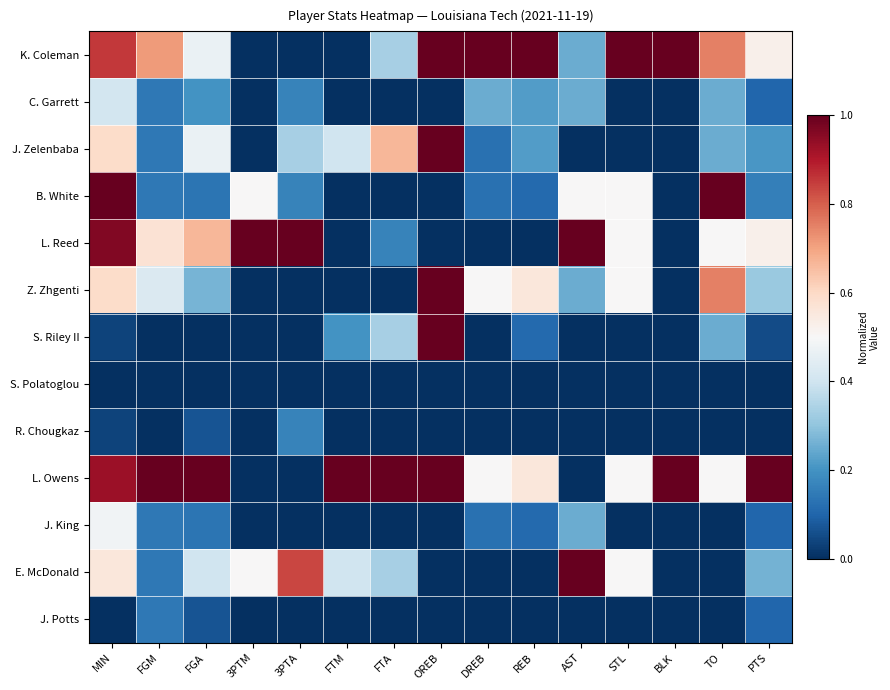

Reading left to right, list all the values displayed in this chart.

K. Coleman: MIN=0.9	FGM=0.7	FGA=0.5	3PTM=0.0	3PTA=0.0	FTM=0.0	FTA=0.3	OREB=1.0	DREB=1.0	REB=1.0	AST=0.2	STL=1.0	BLK=1.0	TO=0.8	PTS=0.5
C. Garrett: MIN=0.4	FGM=0.1	FGA=0.2	3PTM=0.0	3PTA=0.2	FTM=0.0	FTA=0.0	OREB=0.0	DREB=0.2	REB=0.2	AST=0.2	STL=0.0	BLK=0.0	TO=0.2	PTS=0.1
J. Zelenbaba: MIN=0.6	FGM=0.1	FGA=0.5	3PTM=0.0	3PTA=0.3	FTM=0.4	FTA=0.7	OREB=1.0	DREB=0.1	REB=0.2	AST=0.0	STL=0.0	BLK=0.0	TO=0.2	PTS=0.2
B. White: MIN=1.0	FGM=0.1	FGA=0.1	3PTM=0.5	3PTA=0.2	FTM=0.0	FTA=0.0	OREB=0.0	DREB=0.1	REB=0.1	AST=0.5	STL=0.5	BLK=0.0	TO=1.0	PTS=0.2
L. Reed: MIN=1.0	FGM=0.6	FGA=0.7	3PTM=1.0	3PTA=1.0	FTM=0.0	FTA=0.2	OREB=0.0	DREB=0.0	REB=0.0	AST=1.0	STL=0.5	BLK=0.0	TO=0.5	PTS=0.5
Z. Zhgenti: MIN=0.6	FGM=0.4	FGA=0.3	3PTM=0.0	3PTA=0.0	FTM=0.0	FTA=0.0	OREB=1.0	DREB=0.5	REB=0.6	AST=0.2	STL=0.5	BLK=0.0	TO=0.8	PTS=0.3
S. Riley II: MIN=0.0	FGM=0.0	FGA=0.0	3PTM=0.0	3PTA=0.0	FTM=0.2	FTA=0.3	OREB=1.0	DREB=0.0	REB=0.1	AST=0.0	STL=0.0	BLK=0.0	TO=0.2	PTS=0.1
S. Polatoglou: MIN=0.0	FGM=0.0	FGA=0.0	3PTM=0.0	3PTA=0.0	FTM=0.0	FTA=0.0	OREB=0.0	DREB=0.0	REB=0.0	AST=0.0	STL=0.0	BLK=0.0	TO=0.0	PTS=0.0
R. Chougkaz: MIN=0.0	FGM=0.0	FGA=0.1	3PTM=0.0	3PTA=0.2	FTM=0.0	FTA=0.0	OREB=0.0	DREB=0.0	REB=0.0	AST=0.0	STL=0.0	BLK=0.0	TO=0.0	PTS=0.0
L. Owens: MIN=0.9	FGM=1.0	FGA=1.0	3PTM=0.0	3PTA=0.0	FTM=1.0	FTA=1.0	OREB=1.0	DREB=0.5	REB=0.6	AST=0.0	STL=0.5	BLK=1.0	TO=0.5	PTS=1.0
J. King: MIN=0.5	FGM=0.1	FGA=0.1	3PTM=0.0	3PTA=0.0	FTM=0.0	FTA=0.0	OREB=0.0	DREB=0.1	REB=0.1	AST=0.2	STL=0.0	BLK=0.0	TO=0.0	PTS=0.1
E. McDonald: MIN=0.6	FGM=0.1	FGA=0.4	3PTM=0.5	3PTA=0.8	FTM=0.4	FTA=0.3	OREB=0.0	DREB=0.0	REB=0.0	AST=1.0	STL=0.5	BLK=0.0	TO=0.0	PTS=0.3
J. Potts: MIN=0.0	FGM=0.1	FGA=0.1	3PTM=0.0	3PTA=0.0	FTM=0.0	FTA=0.0	OREB=0.0	DREB=0.0	REB=0.0	AST=0.0	STL=0.0	BLK=0.0	TO=0.0	PTS=0.1